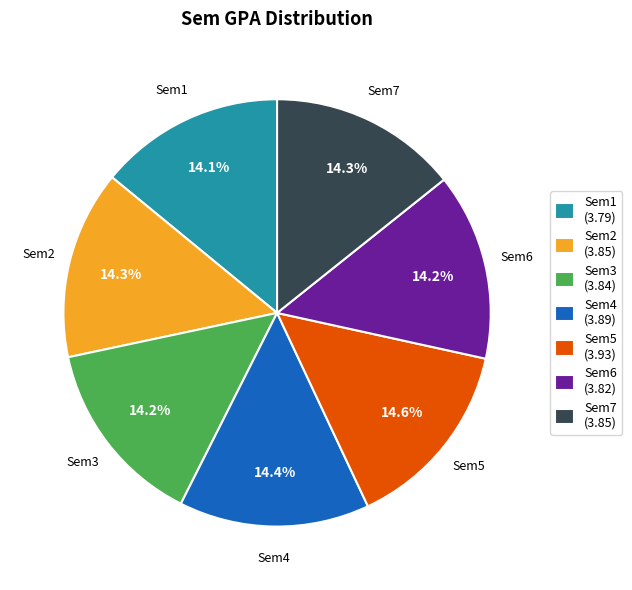

Count the number of slices in the pie.

7